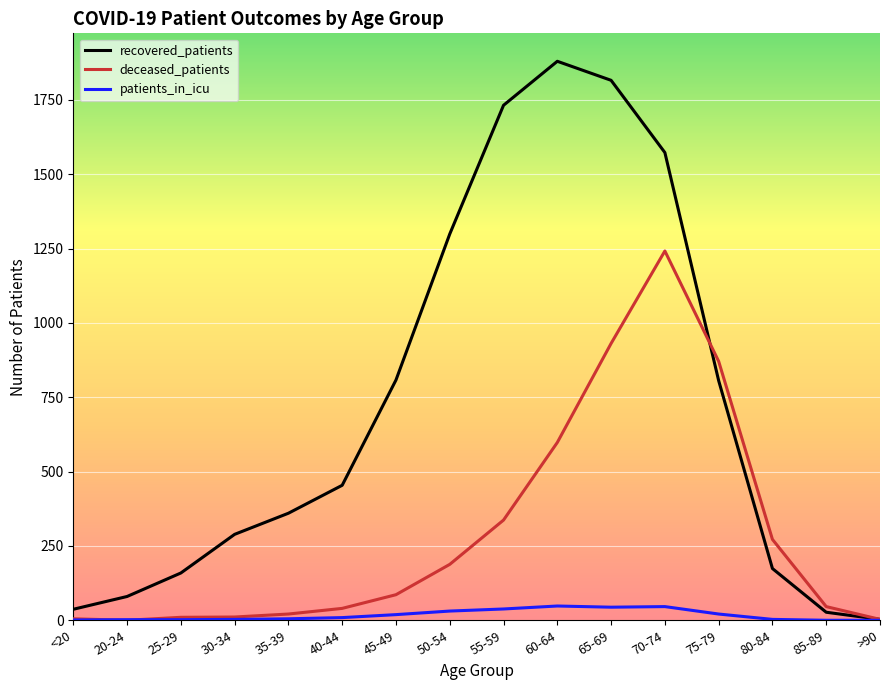

What is the difference between the highest and lowest values at 40-44?

445